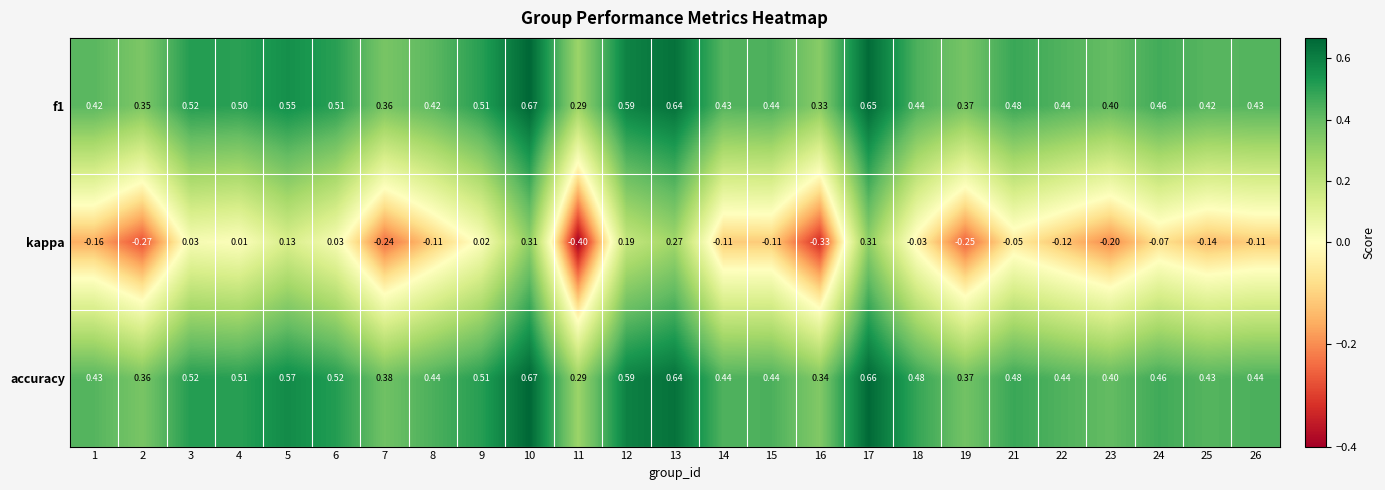

Which series has the widest spread of values?

kappa